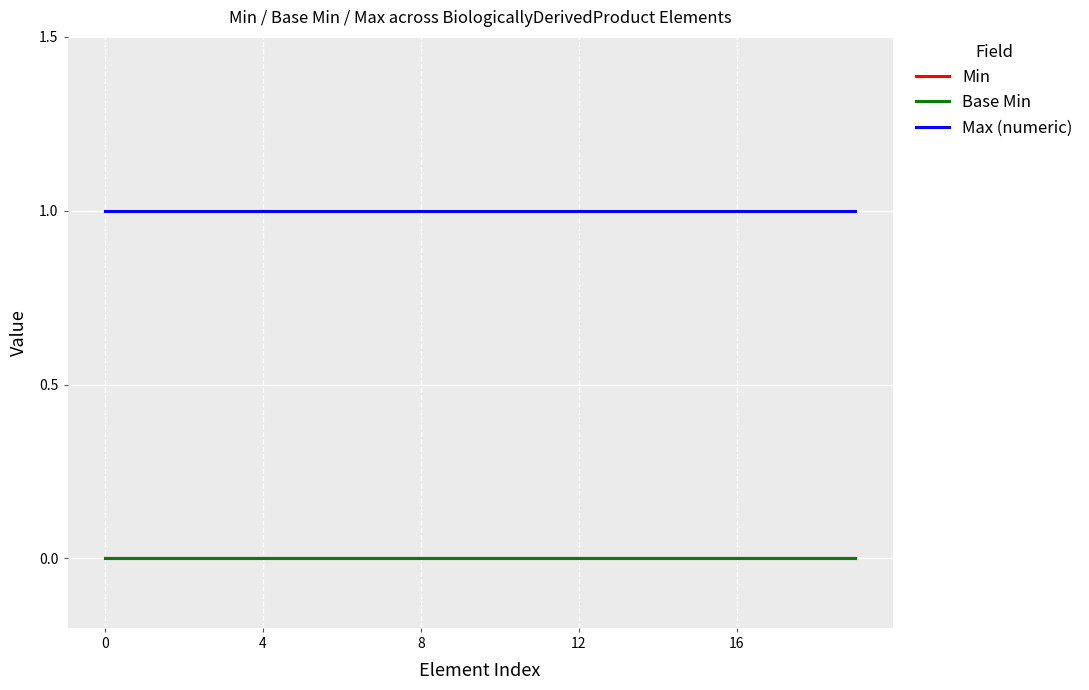

Is this an area chart (filled region under the line)?

No